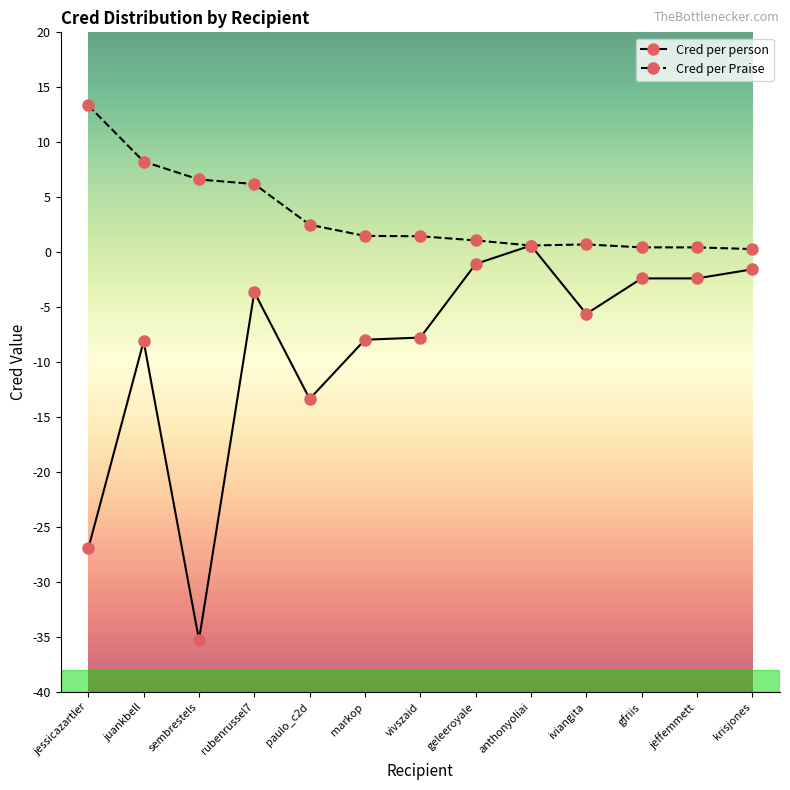

What is the label of the 12th point from the right?

juankbell